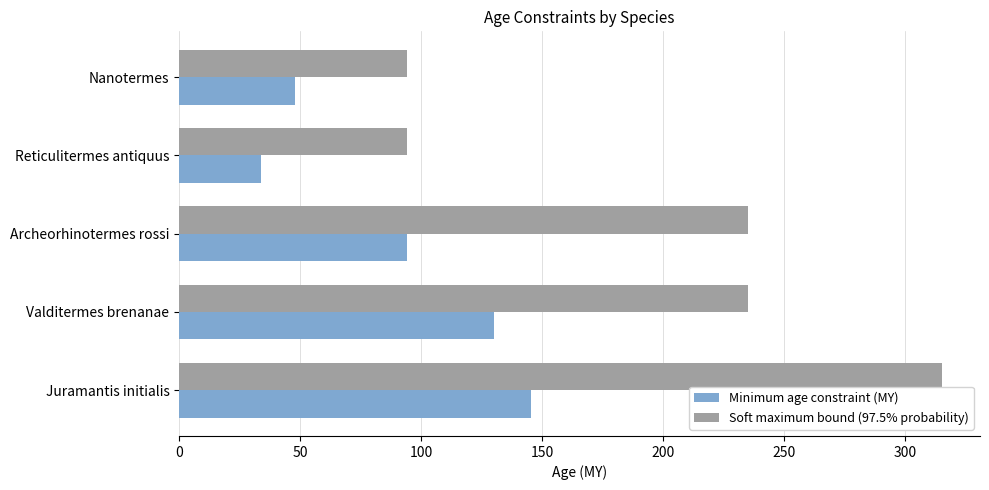

The Soft maximum bound (97.5% probability) series shows 94.3 at Nanotermes. True or false?

True